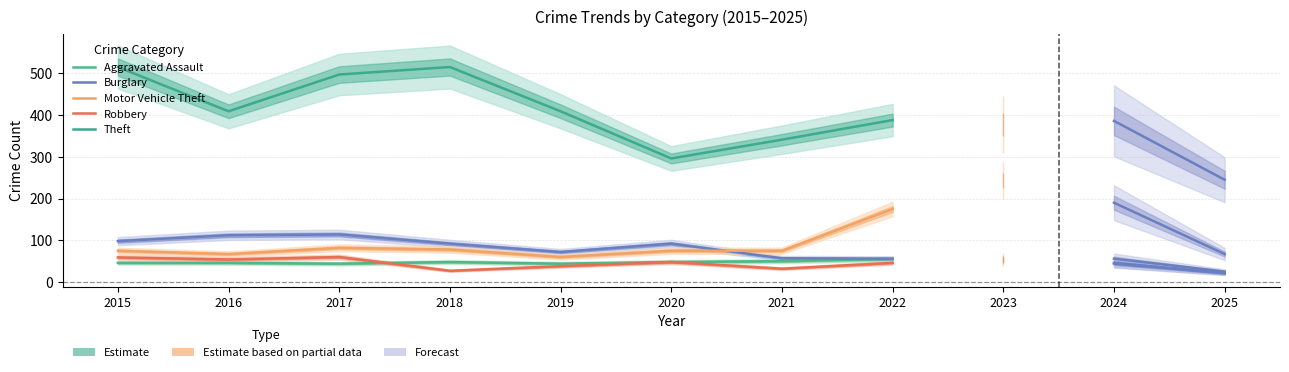

What is the difference between the highest and lowest values at 2019?

371